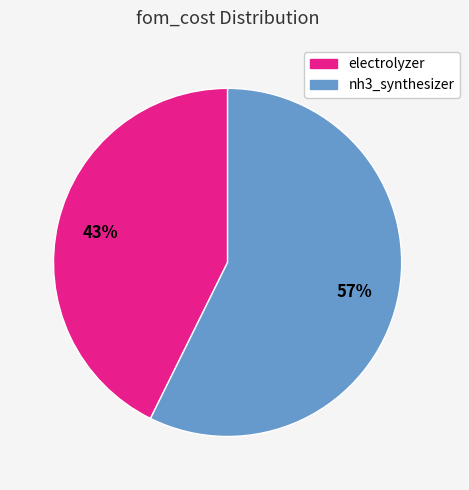

Between electrolyzer and nh3_synthesizer, which is larger?

nh3_synthesizer